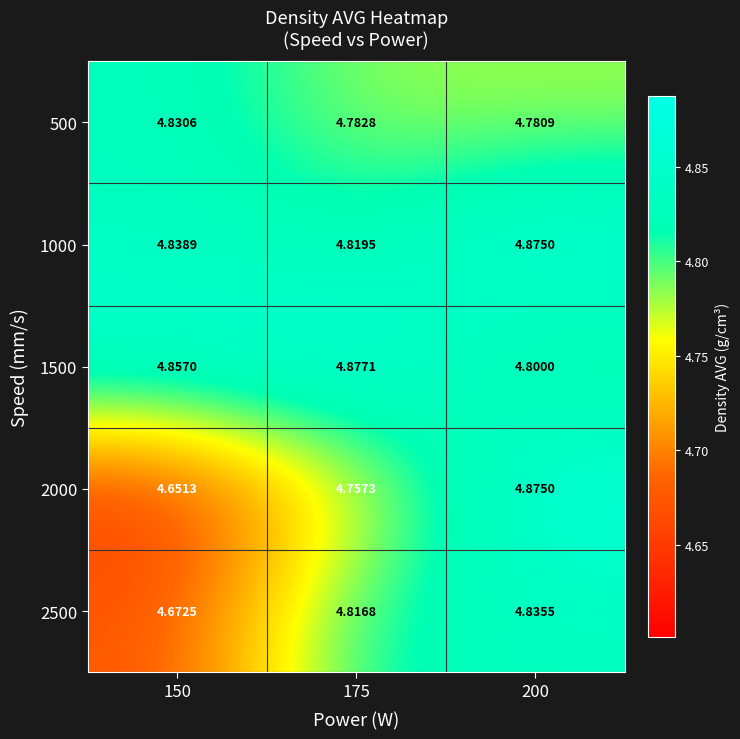

Is the value of 2000 at 175 greater than the value of 2500 at 200?

No